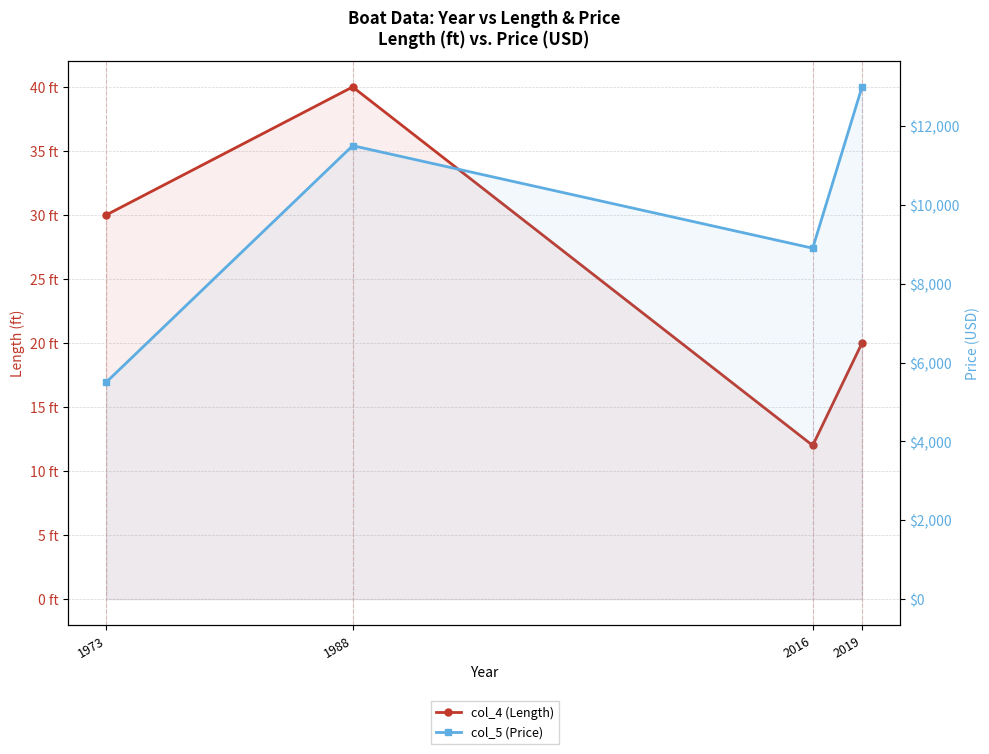

How many data points does each series have?

4